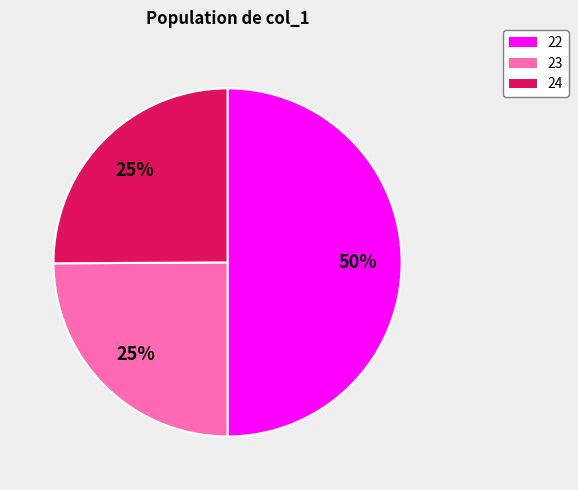

Does 23 represent more than half of the total?

No